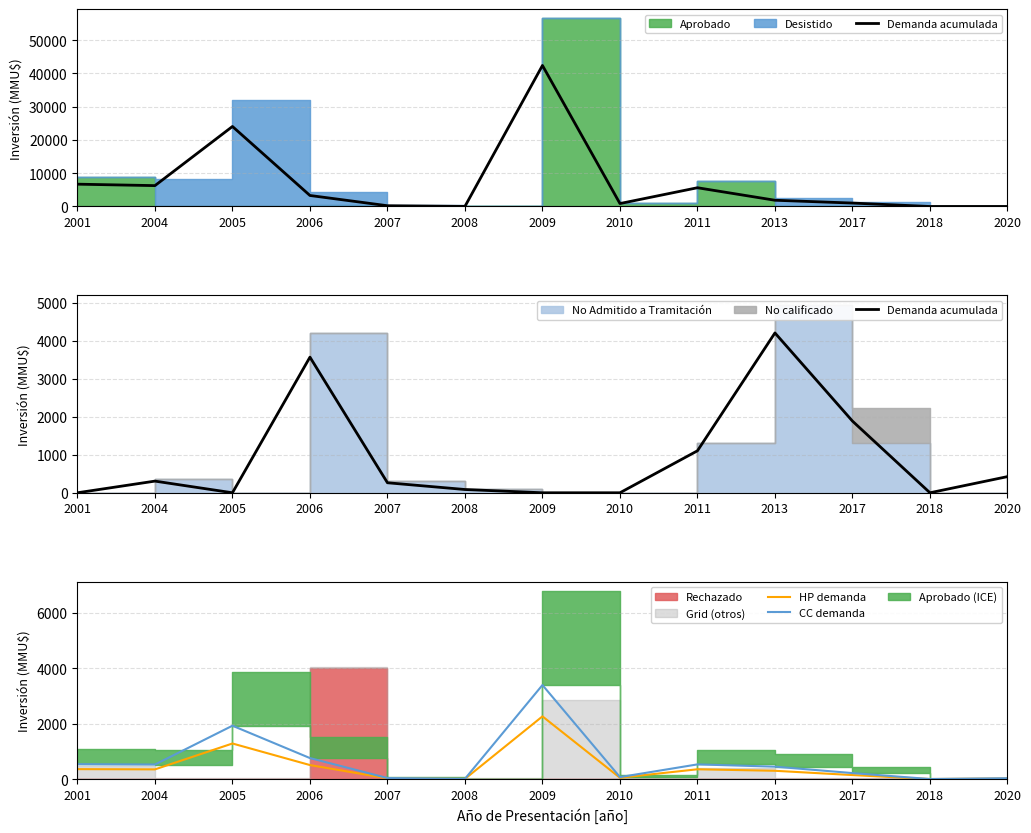

The value of Demanda acumulada at 2011 is 753.0. True or false?

False